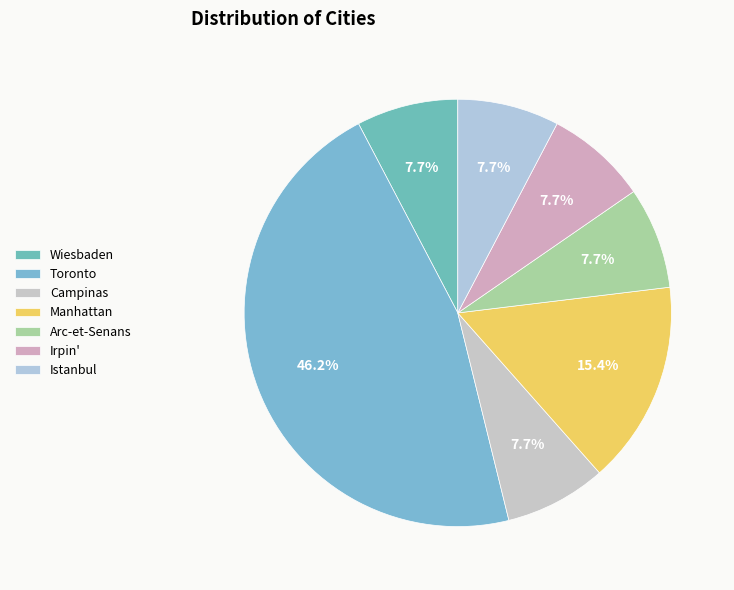

Is there a majority slice in this chart?

No